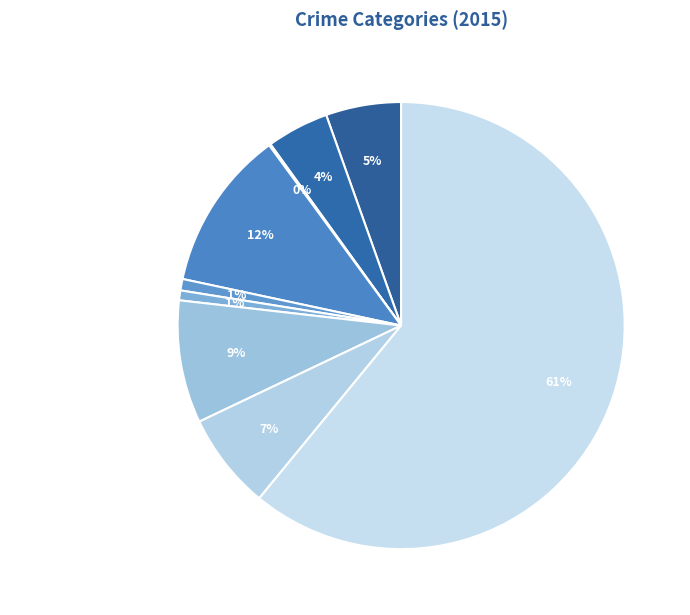

To the nearest percent, what percentage of the pie is Robbery?

7%